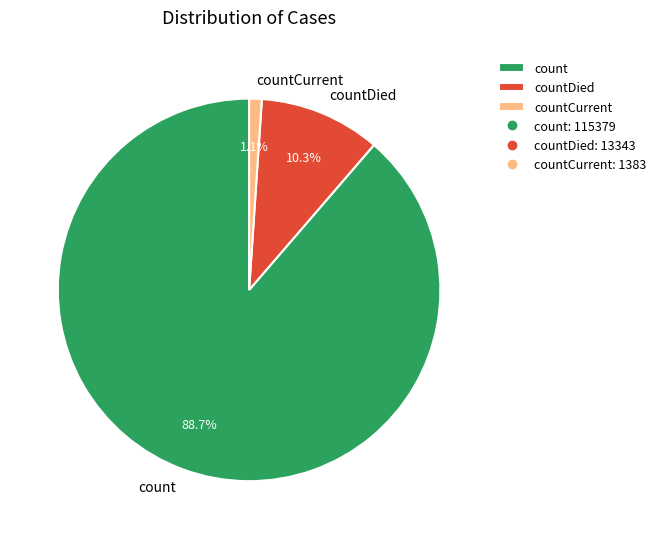

Which category has the smallest portion of the pie?

countCurrent